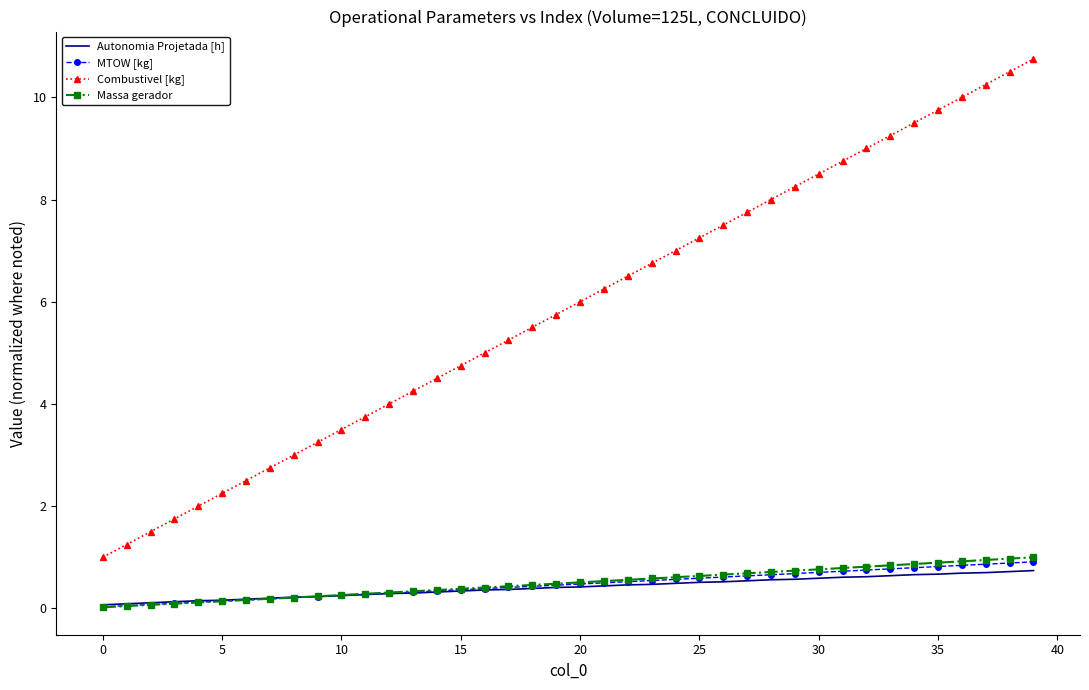

What is the maximum value for Combustivel [kg]?

10.8